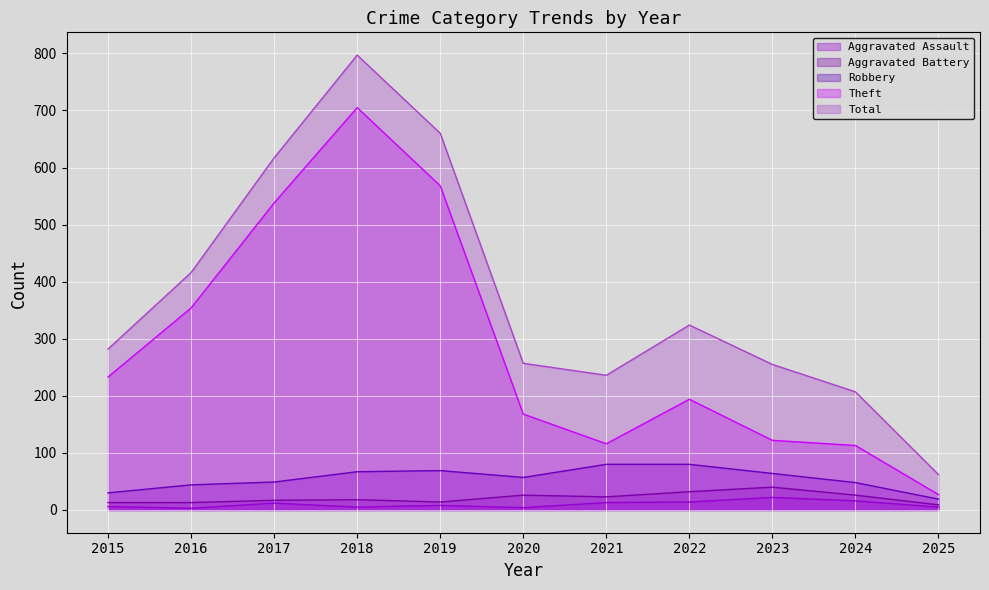

True or false: Aggravated Battery and Aggravated Assault cross at least once.

False